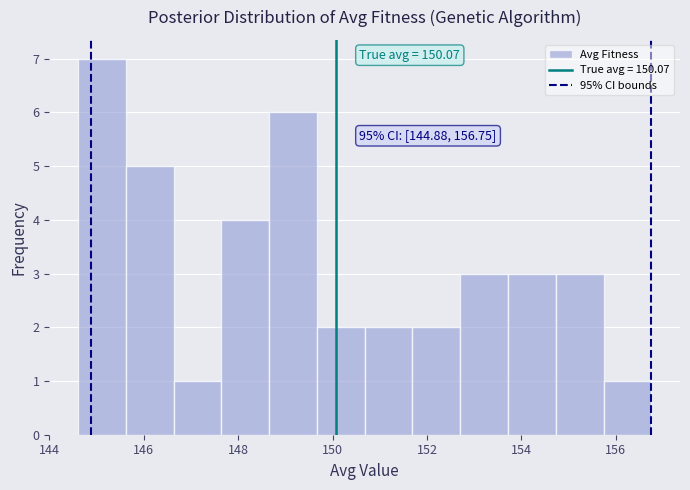

Over which range of the x-axis is the bar tallest?

144.6 to 145.6